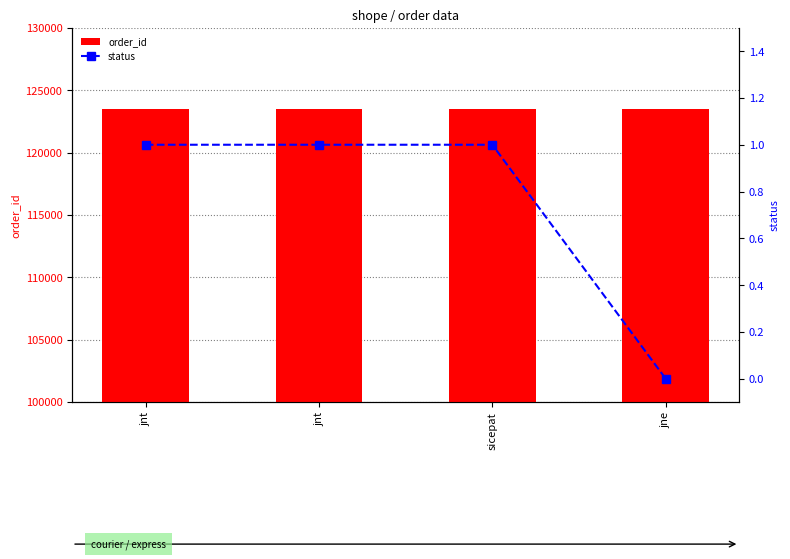

Where is status nearest to the value 0?

jne